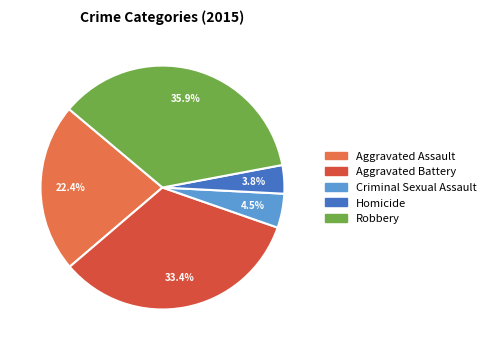

Is Aggravated Assault the majority of the pie?

No